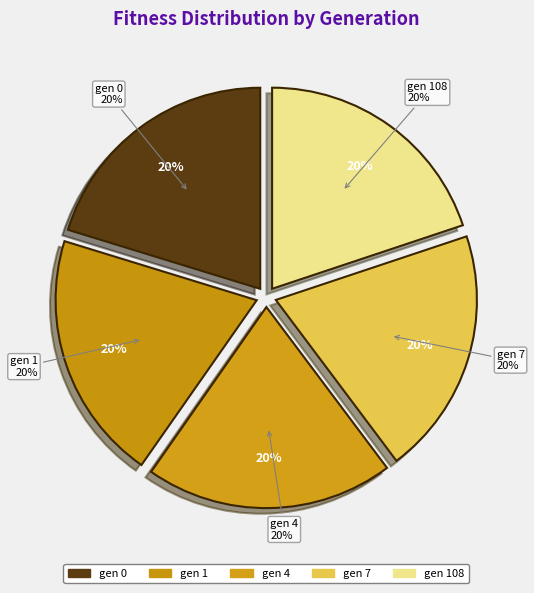

What percentage is the gen 7 slice, to the nearest percent?

20%